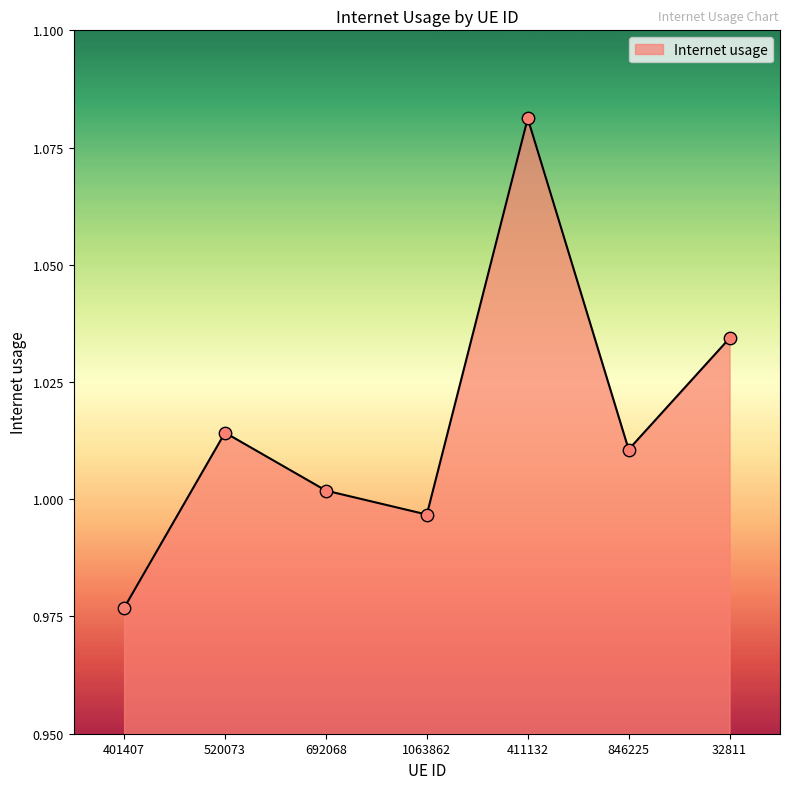

What is the ratio of the value at 401407 to the value at 32811?

0.9